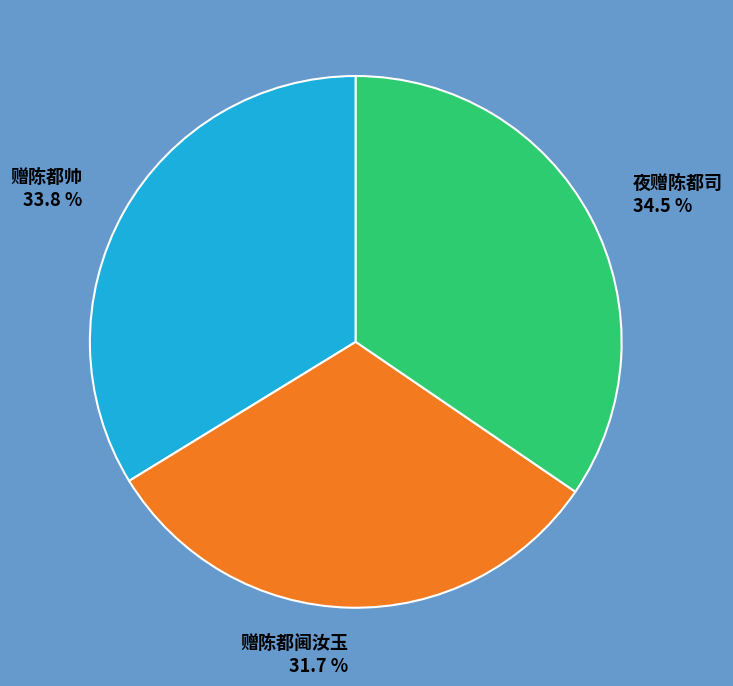

What percentage is the 赠陈都帅 slice, to the nearest percent?

34%